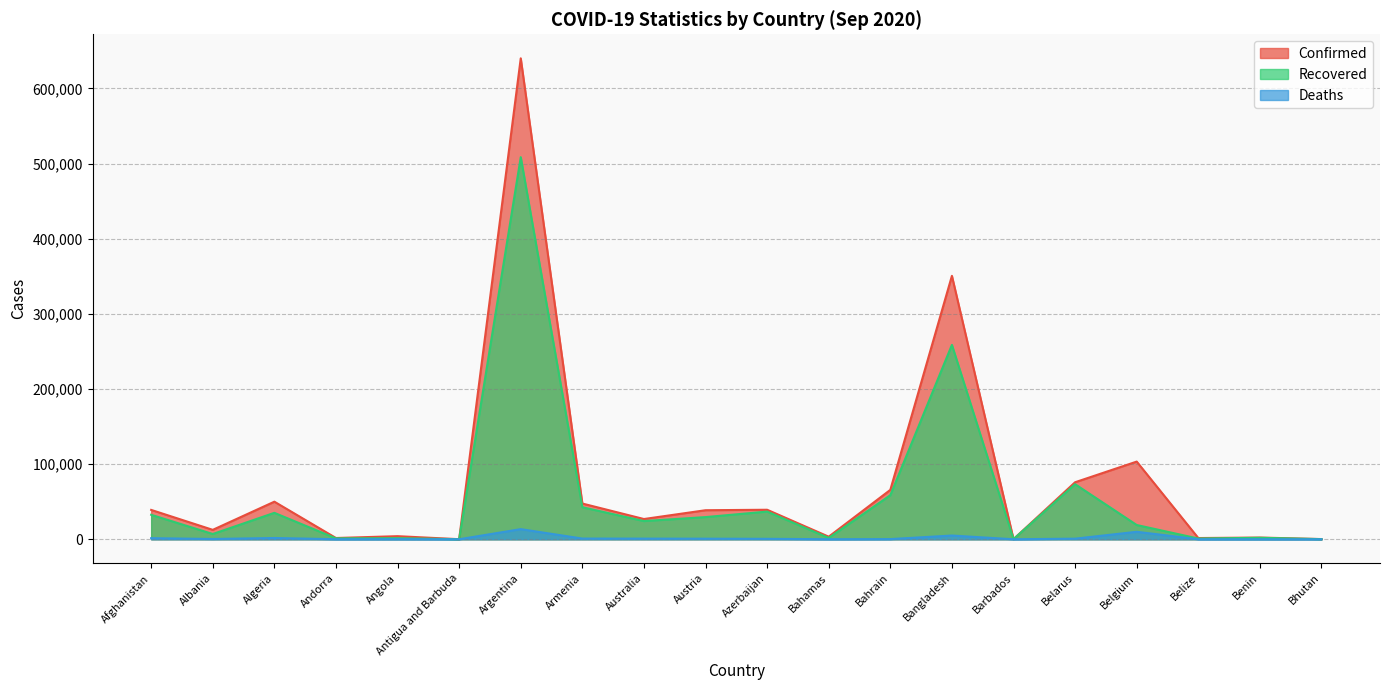

How many distinct data groups are displayed?

3